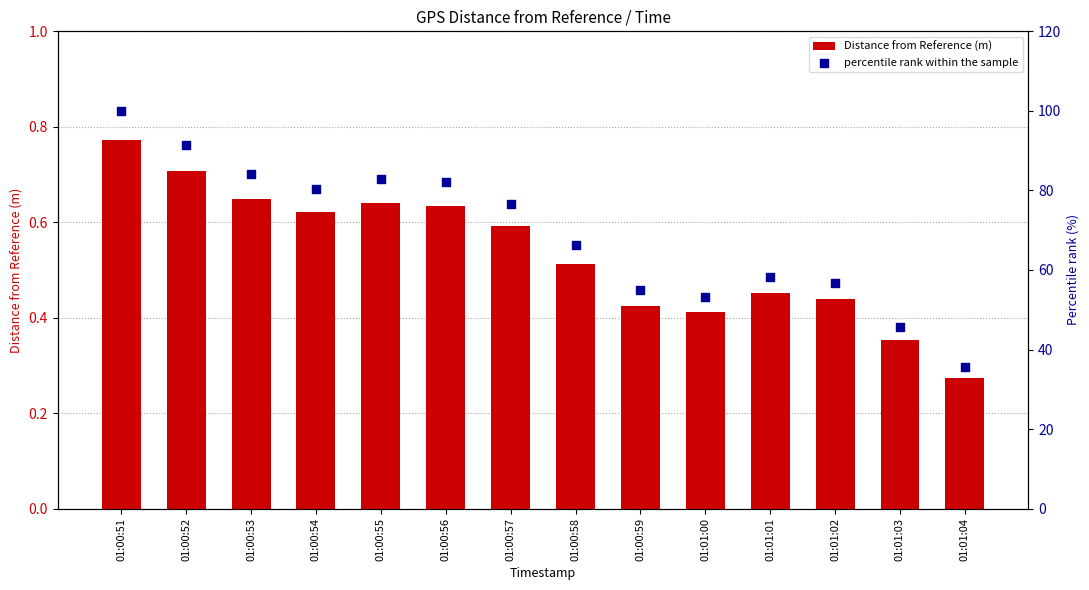

What are all the series names shown in the legend?

Distance from Reference (m), percentile rank within the sample